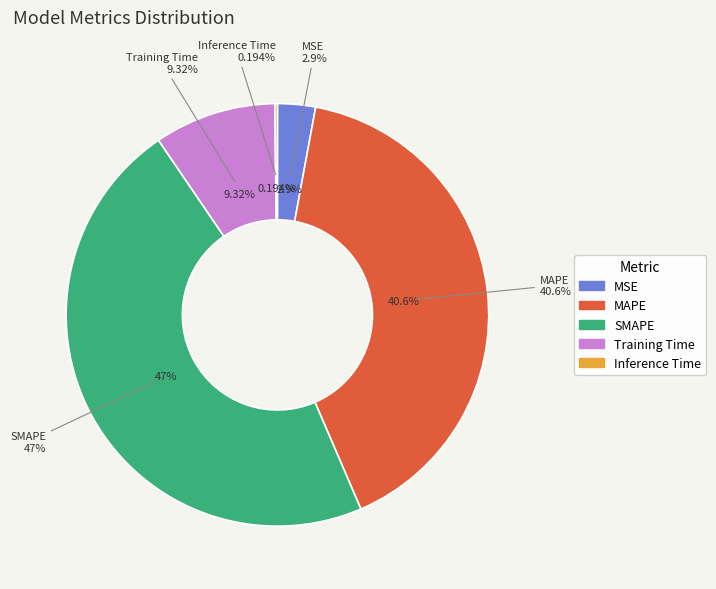

True or false: MSE accounts for 3% of the total.

True